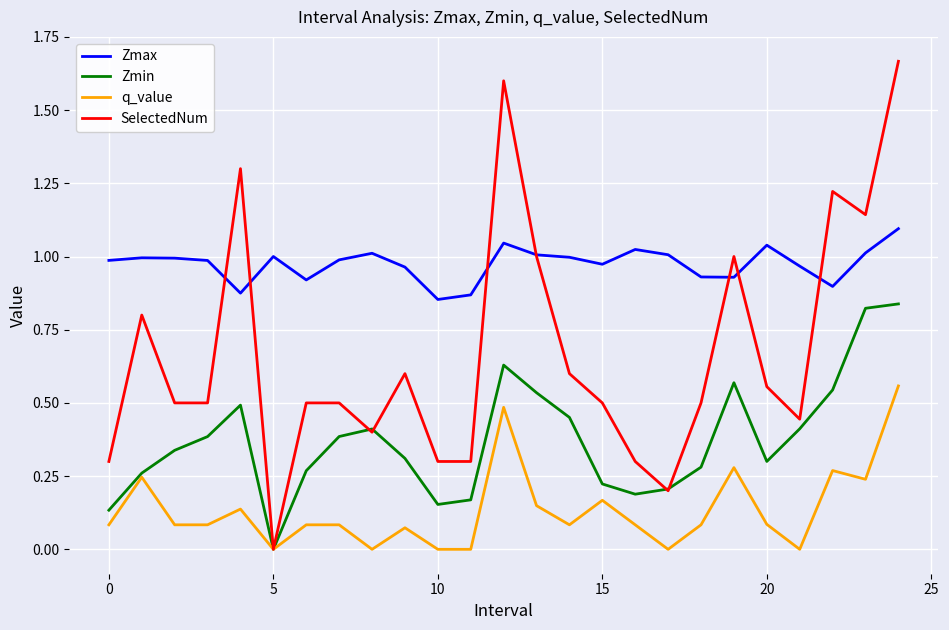

How many intersections are there between SelectedNum and Zmax?

7